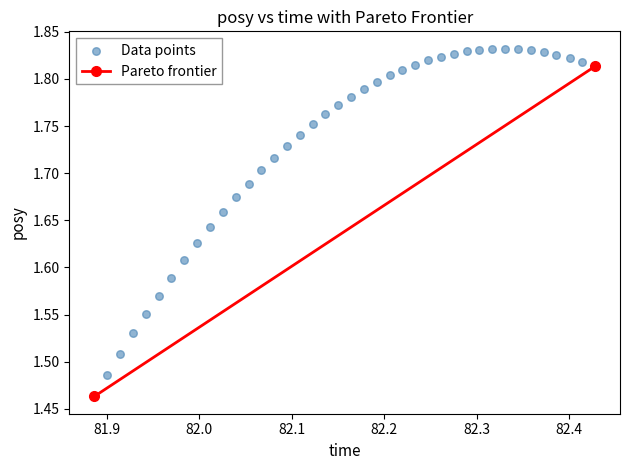

What is the range of X values (max minus min)?

0.5